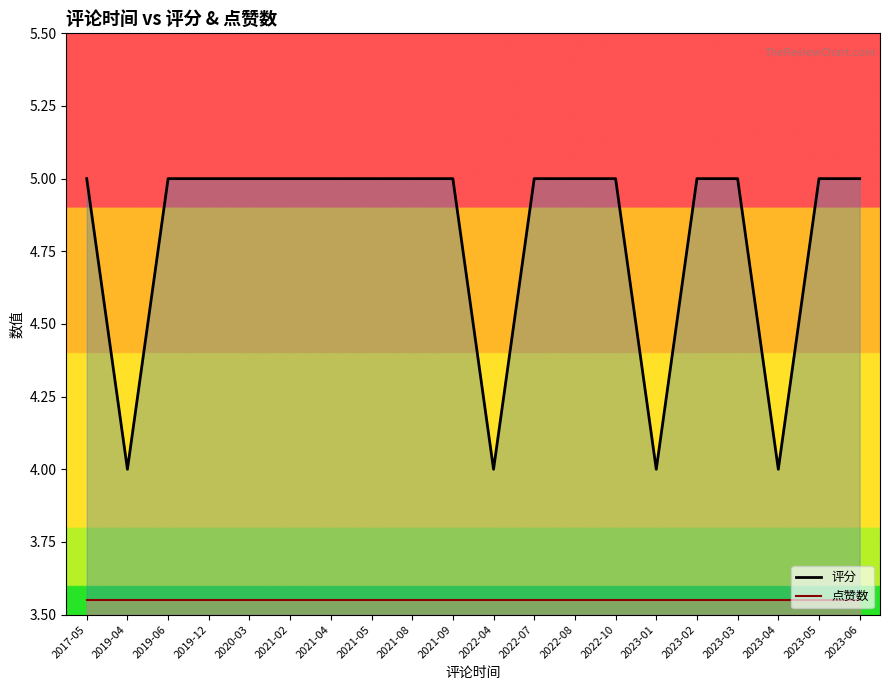

True or false: 评分_line and 点赞数_line intersect in this chart.

False